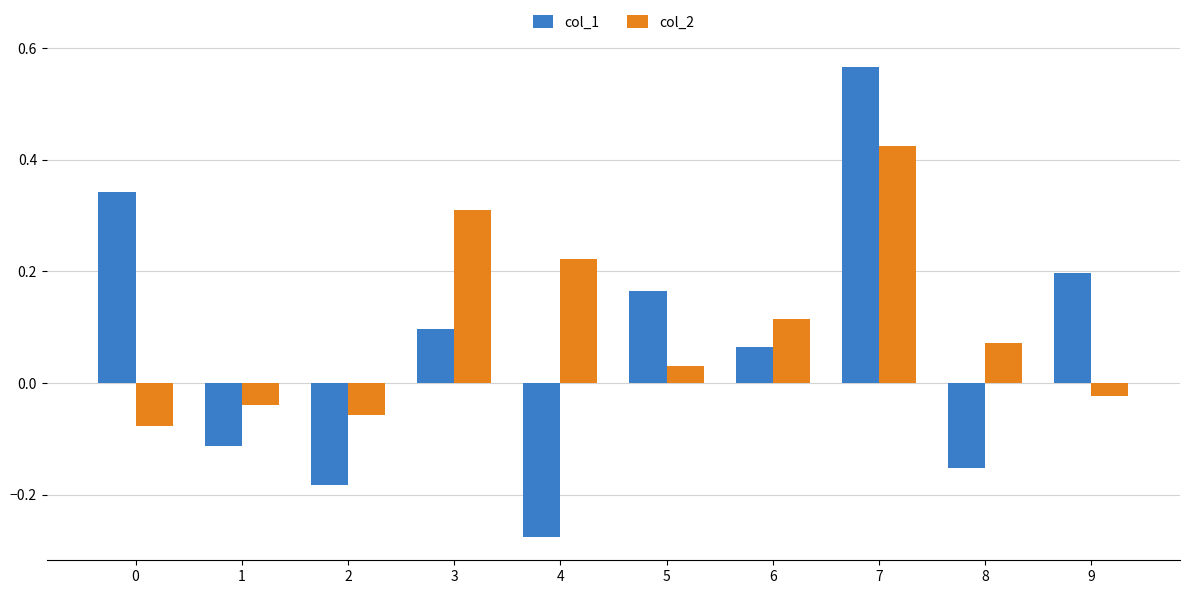

At which label does col_1 reach its peak?

7